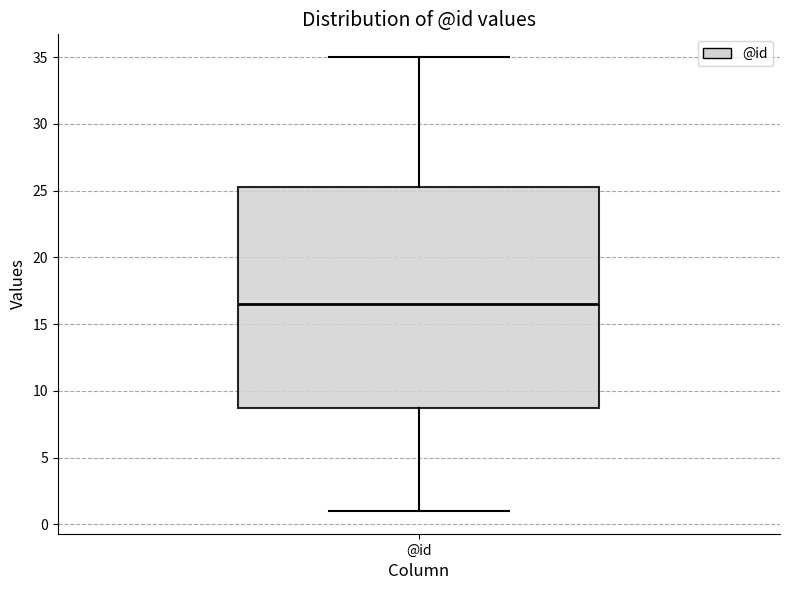

Where is the upper edge of the box for @id on the y-axis? The values are not printed on the chart, so give them approximately, as read against the axis.

25.5